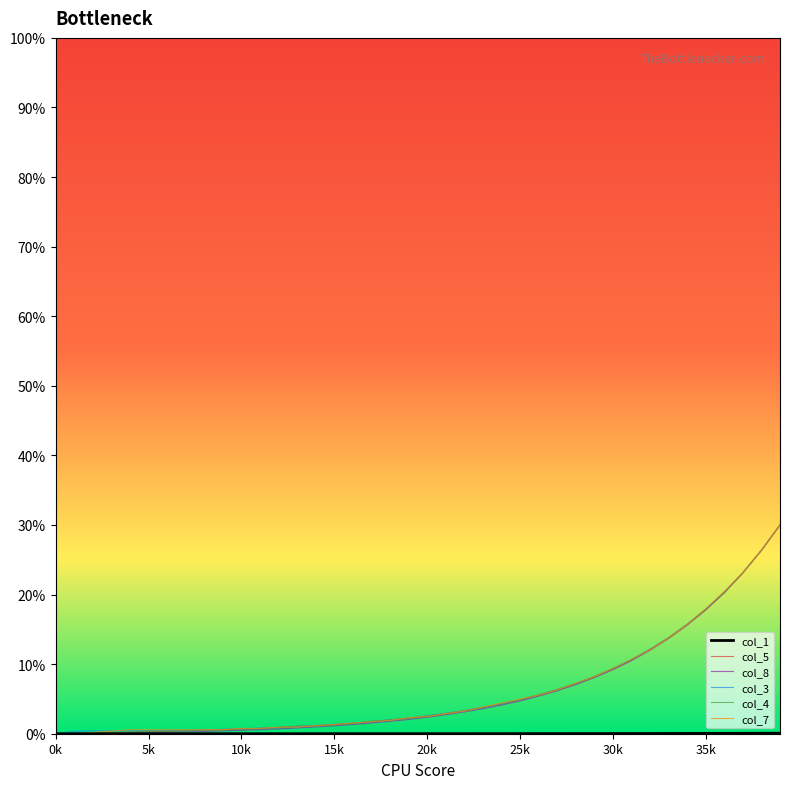

How many values in the col_7 series are below 2?

19